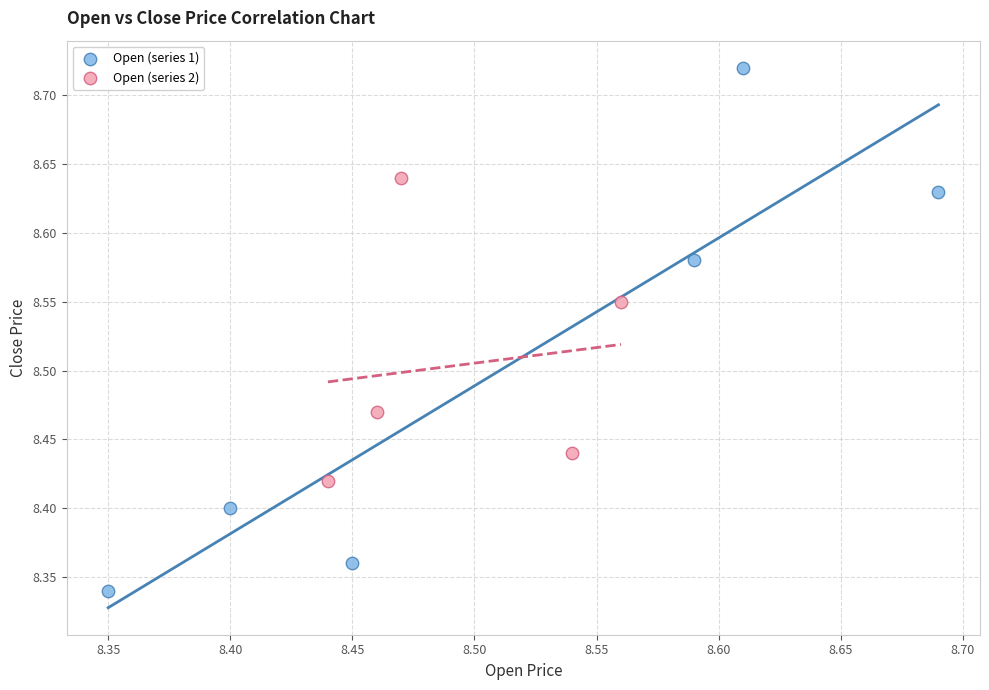

Which series has the widest spread of Y values?

Open (series 1)